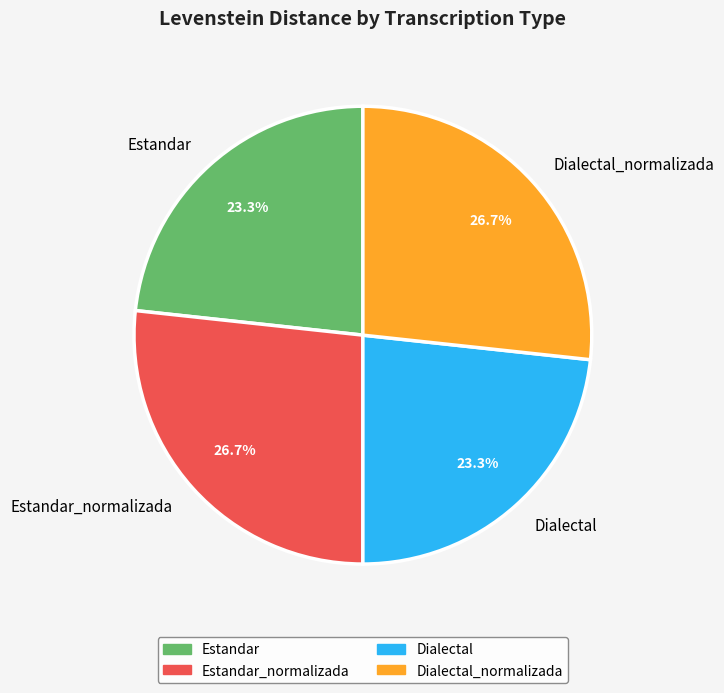

Does Estandar_normalizada account for over 50% of the chart?

No